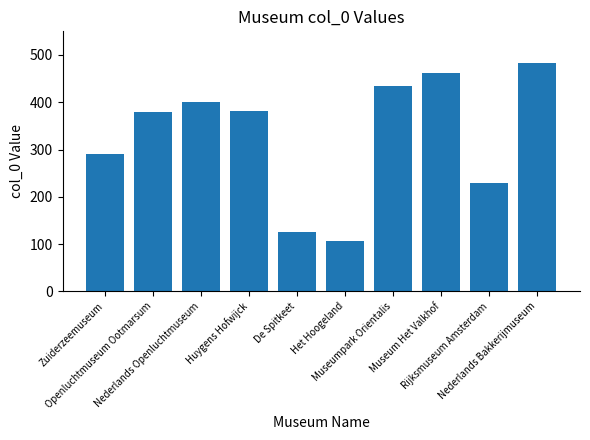

What is the minimum value shown in the chart?

107